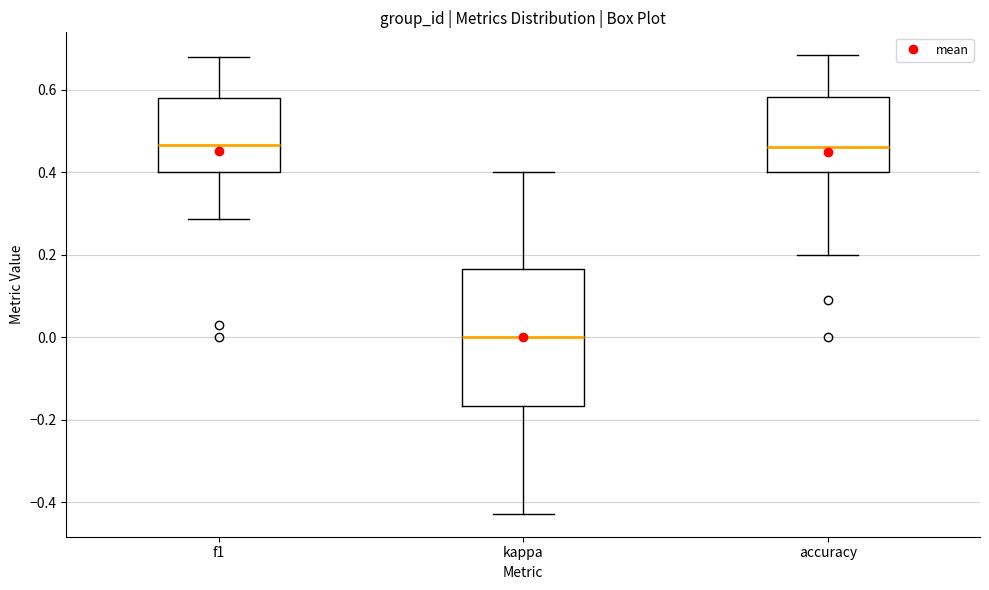

Reading left to right, transcribe this box plot: for each box, give where its median line is, the range the box spans, and where its two whiskers end, as read against the y-axis. The values are not printed on the chart, so give them approximately, as read against the axis.

f1: median 0.46, box 0.40 to 0.58, whiskers 0.28 to 0.68
kappa: median 0.00, box -0.16 to 0.16, whiskers -0.42 to 0.40
accuracy: median 0.46, box 0.40 to 0.58, whiskers 0.20 to 0.68